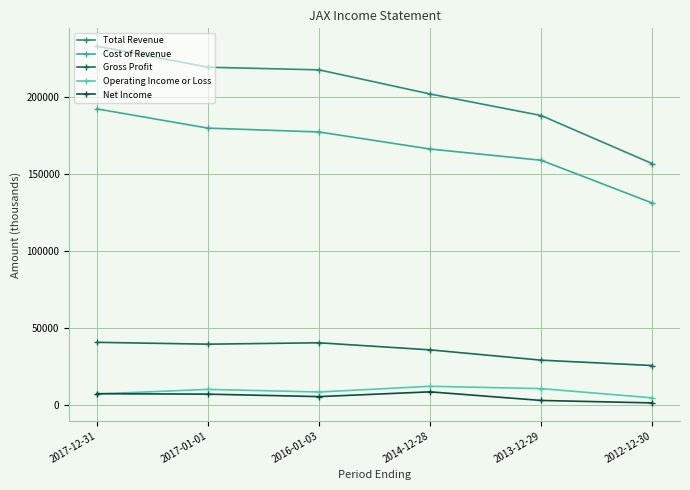

True or false: Cost of Revenue and Total Revenue cross at least once.

False